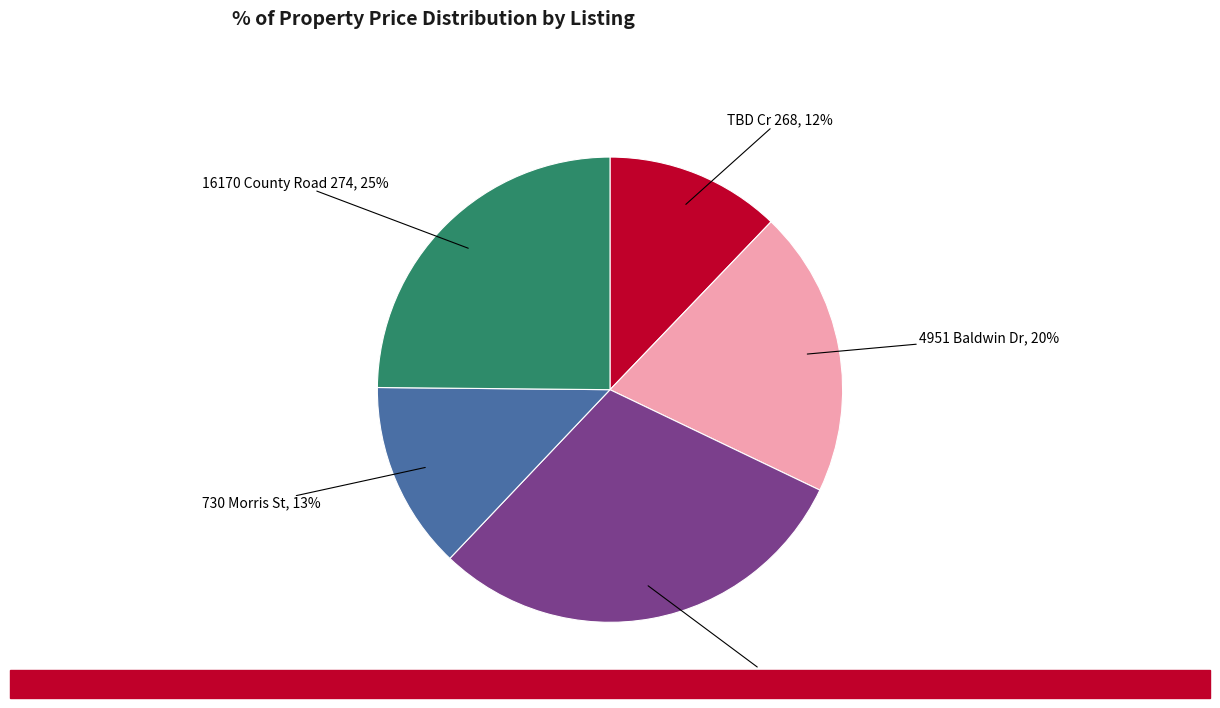

How many slices are in this pie chart?

5